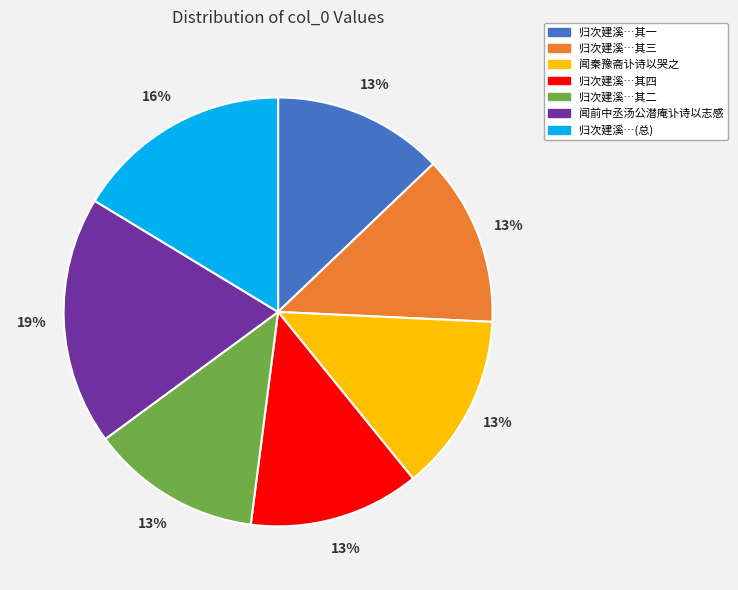

How many segments does this pie chart have?

7